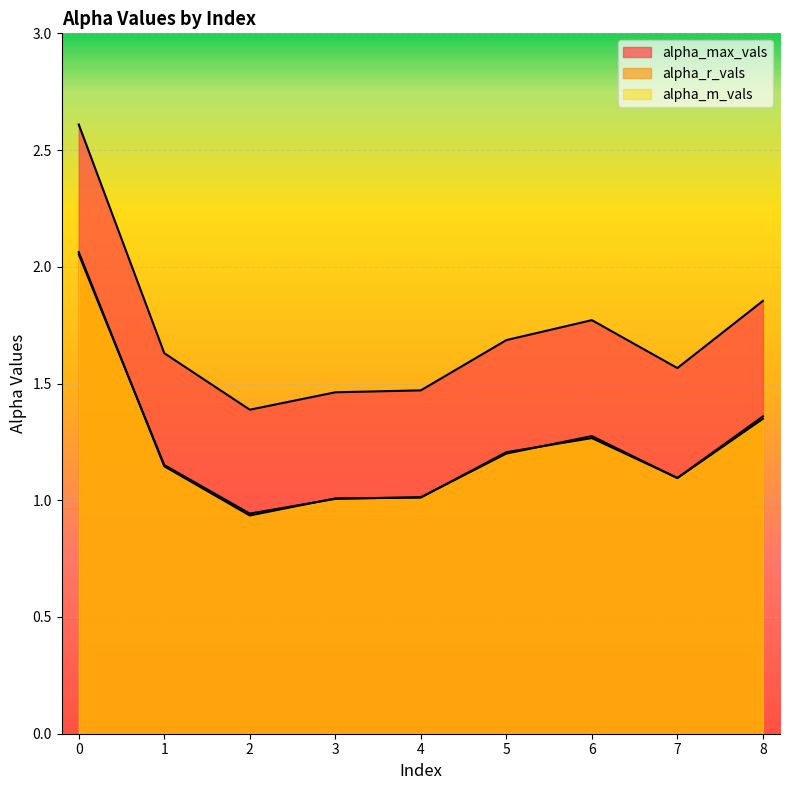

Rank the series by their maximum value, from lowest to highest.

alpha_r_vals, alpha_m_vals, alpha_max_vals